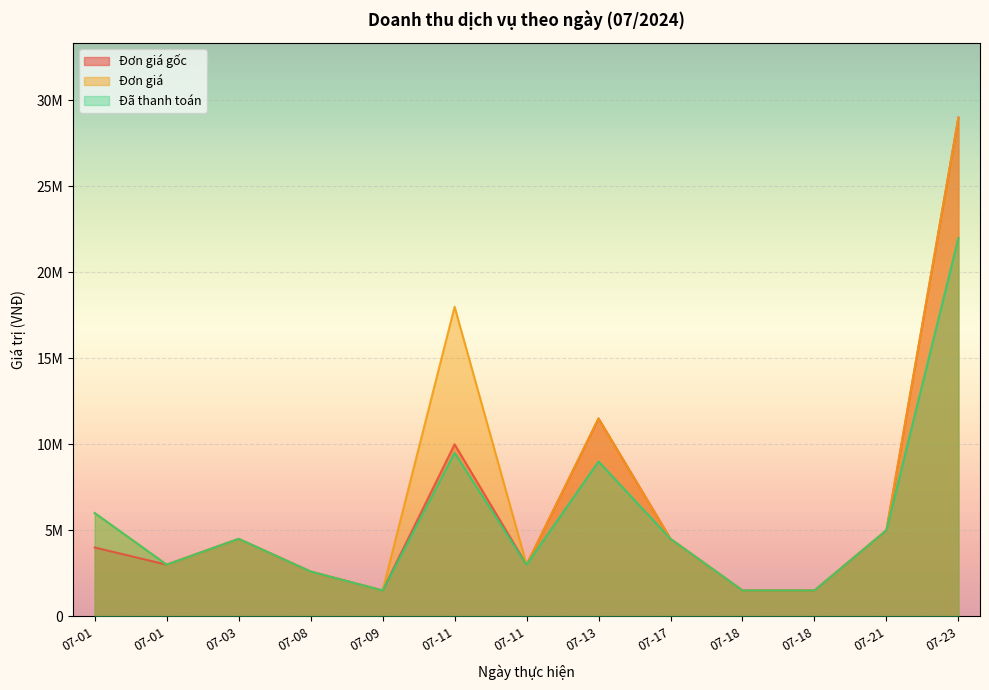

Reading left to right, transcribe all the data shown in this chart.

Đơn giá gốc: 4000000	3000000	4500000	2600000	1500000	10000000	3000000	11500000	4500000	1500000	1500000	5000000	29000000
Đơn giá: 6000000	3000000	4500000	2600000	1500000	18000000	3000000	11500000	4500000	1500000	1500000	5000000	29000000
Đã thanh toán: 6000000	3000000	4500000	2600000	1500000	9500000	3000000	9000000	4500000	1500000	1500000	5000000	22000000